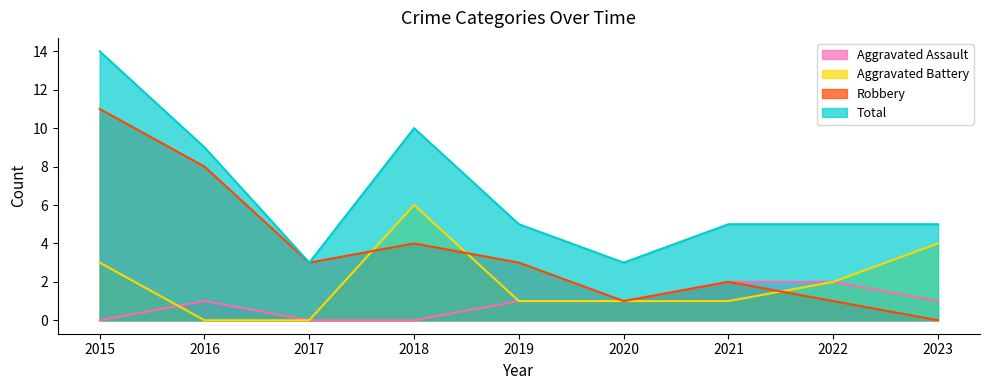

Where does the Aggravated Assault series first go above 1?

2021